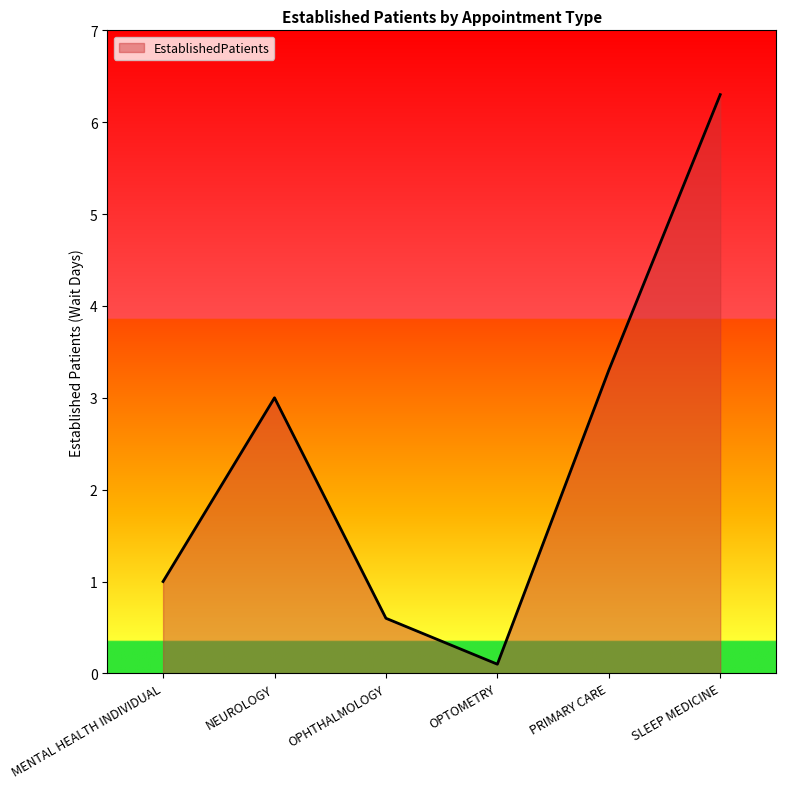

Which category has the lowest value across all series?

OPTOMETRY